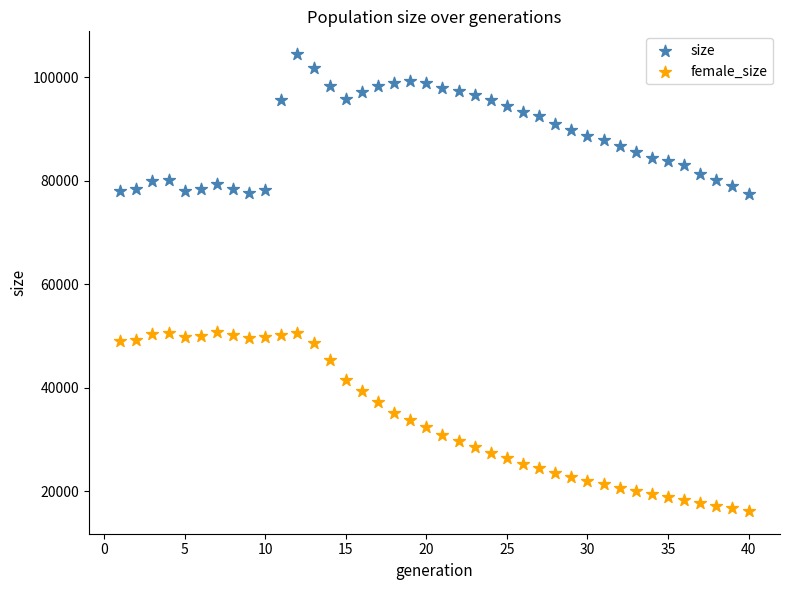

Across all data points, what is the range of X values (max minus min)?

39